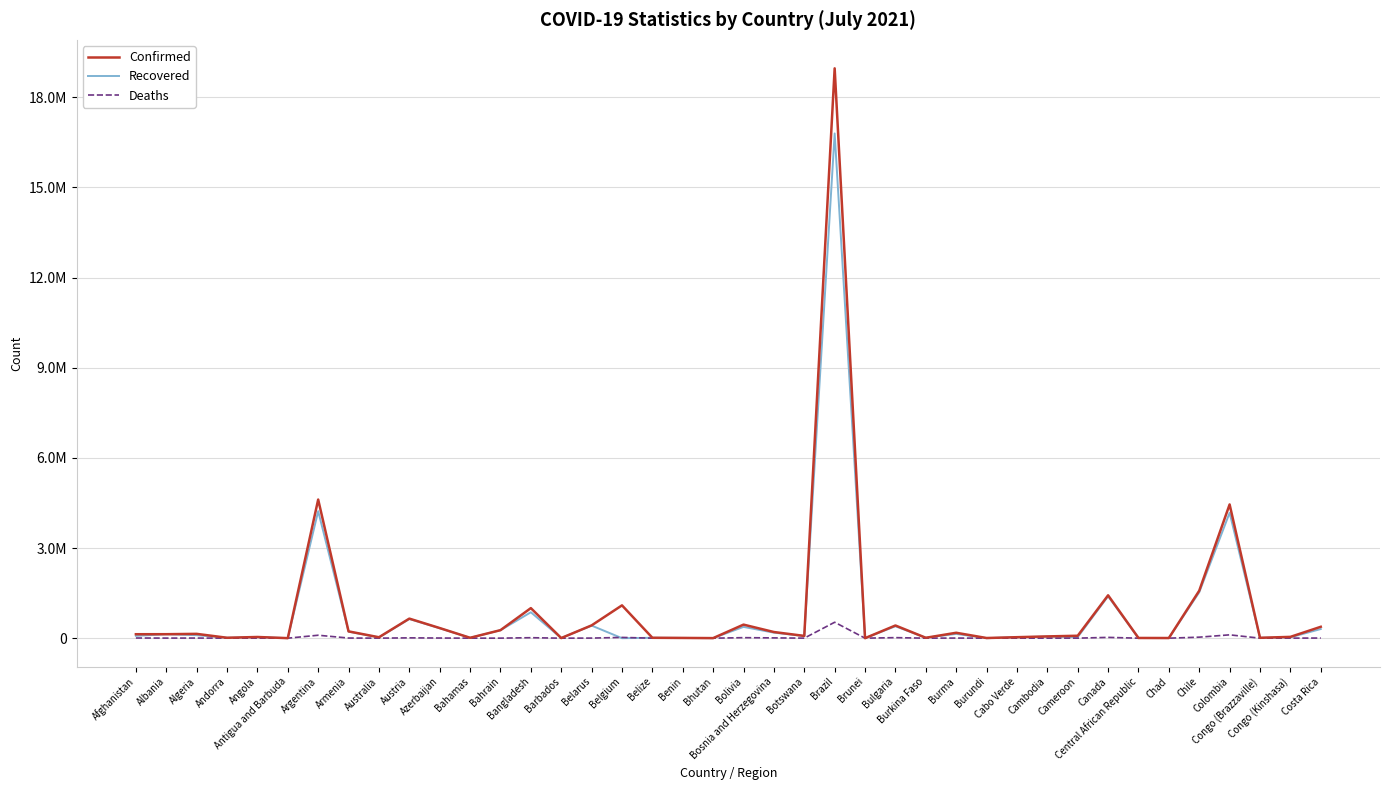

Which has a higher value, Angola or Afghanistan?

Afghanistan